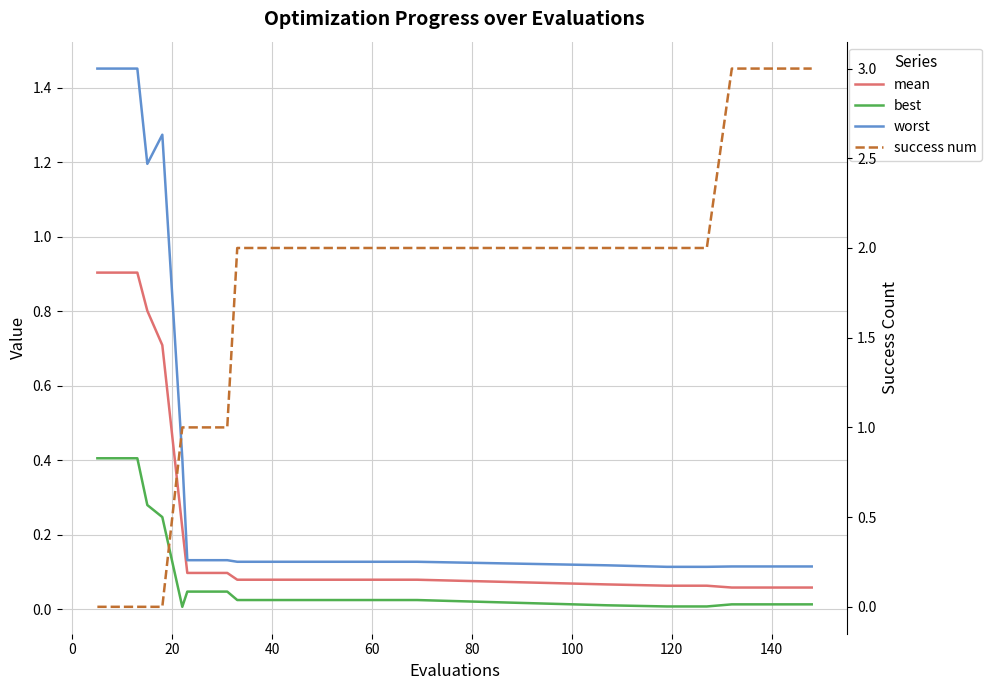

How many lines are shown in the chart?

4